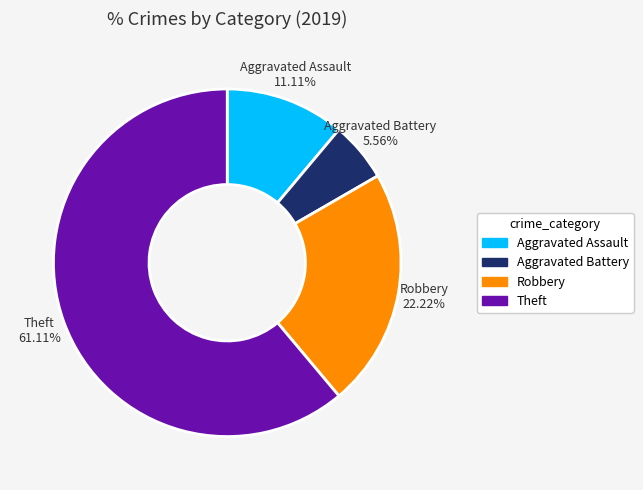

What is the ratio of the value at Robbery to the value at Aggravated Battery?

4.0